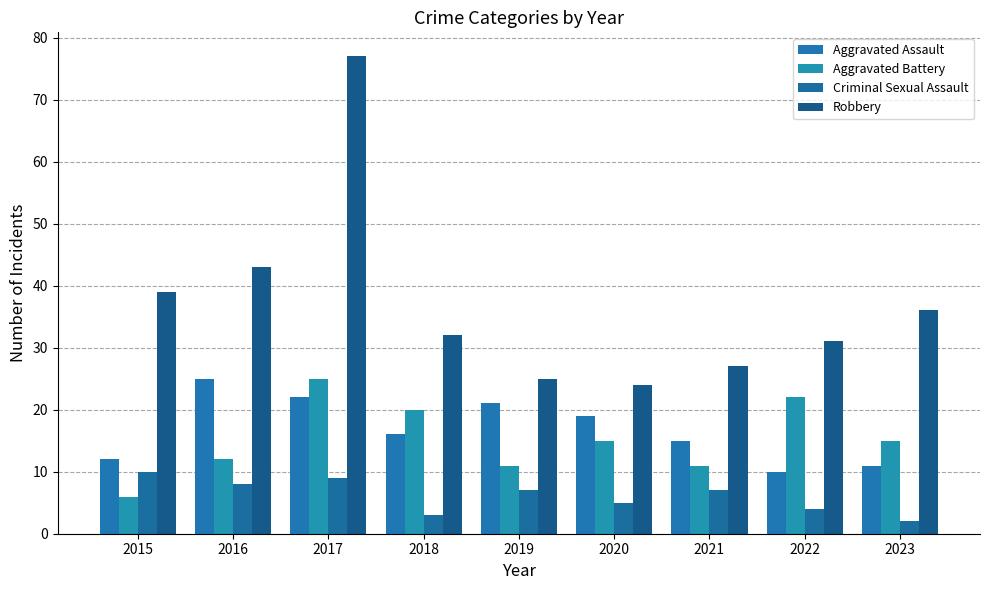

Which category has the lowest value across all series?

2023